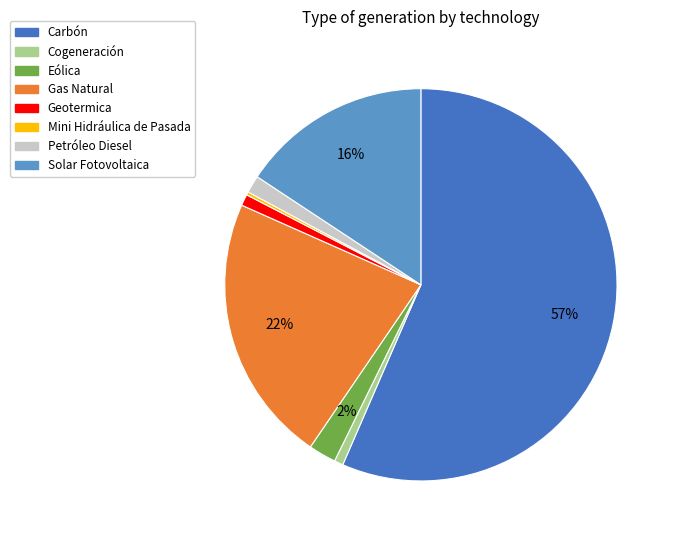

Which category has the biggest portion of the pie?

Carbón